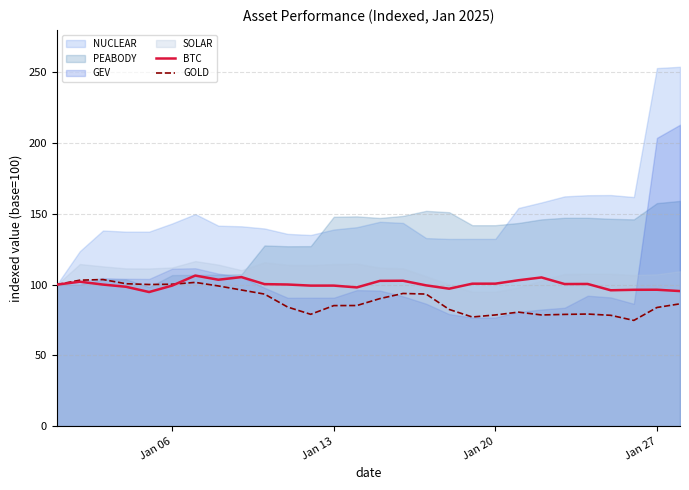

True or false: BTC and GOLD cross at least once.

True